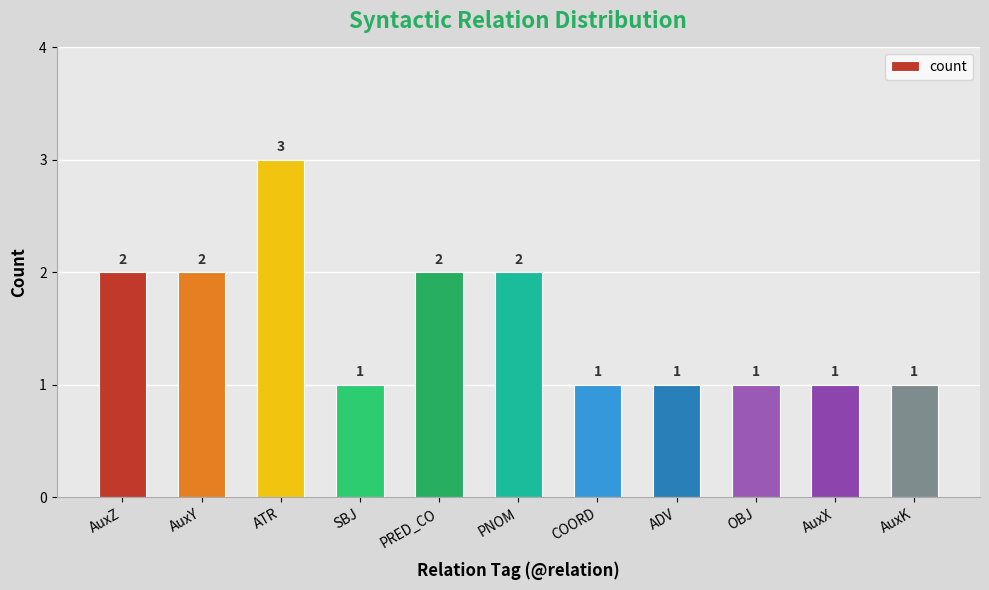

Approximately how many times larger is the value at OBJ compared to ADV?

1.0